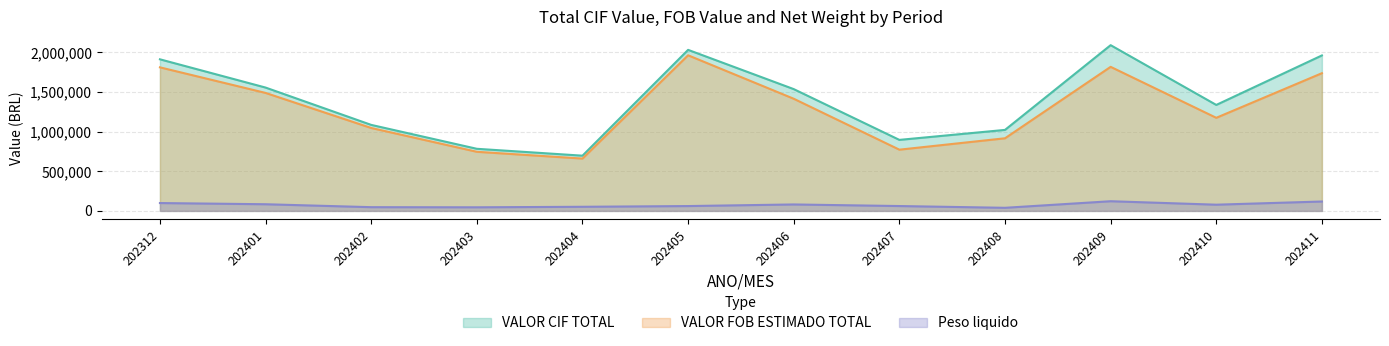

Does the chart display data point markers on the line(s)?

No